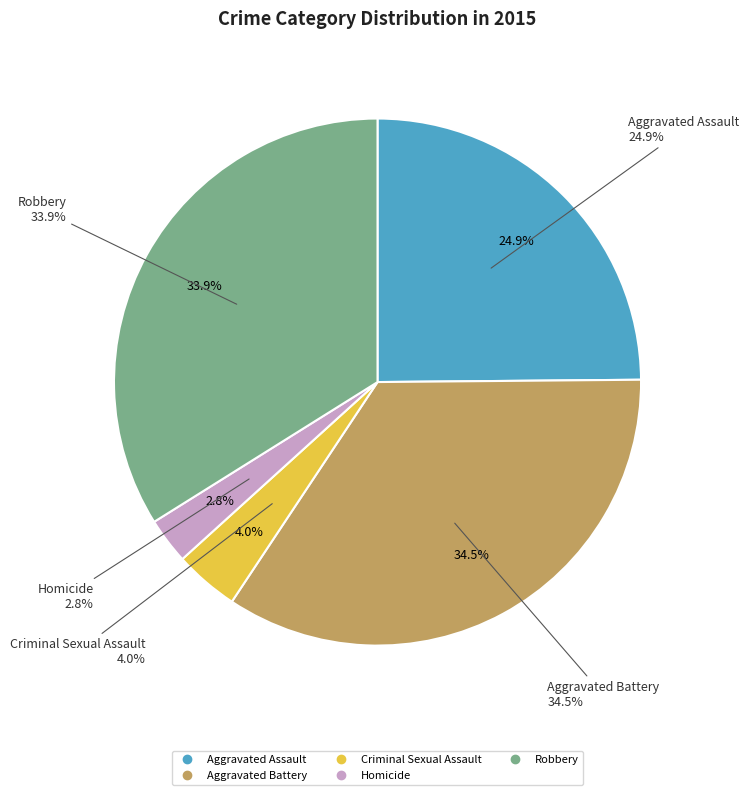

To the nearest percent, what percentage of the pie is Homicide?

3%